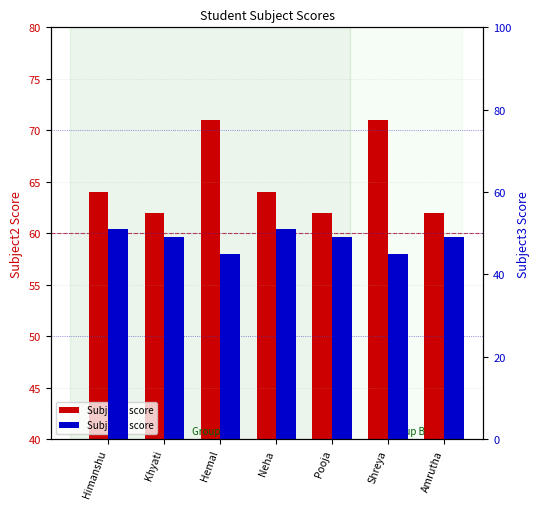

What is the label of the 5th bar from the right?

Hemal